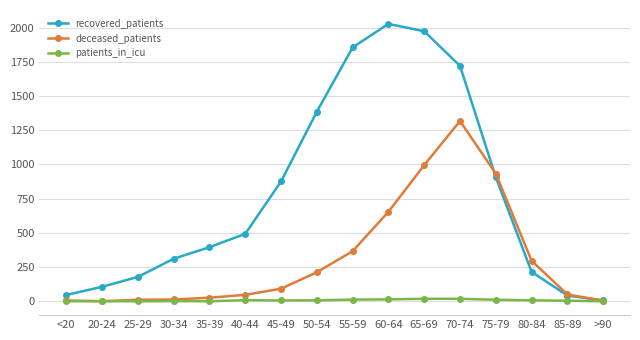

What are all the series names shown in the legend?

recovered_patients, deceased_patients, patients_in_icu